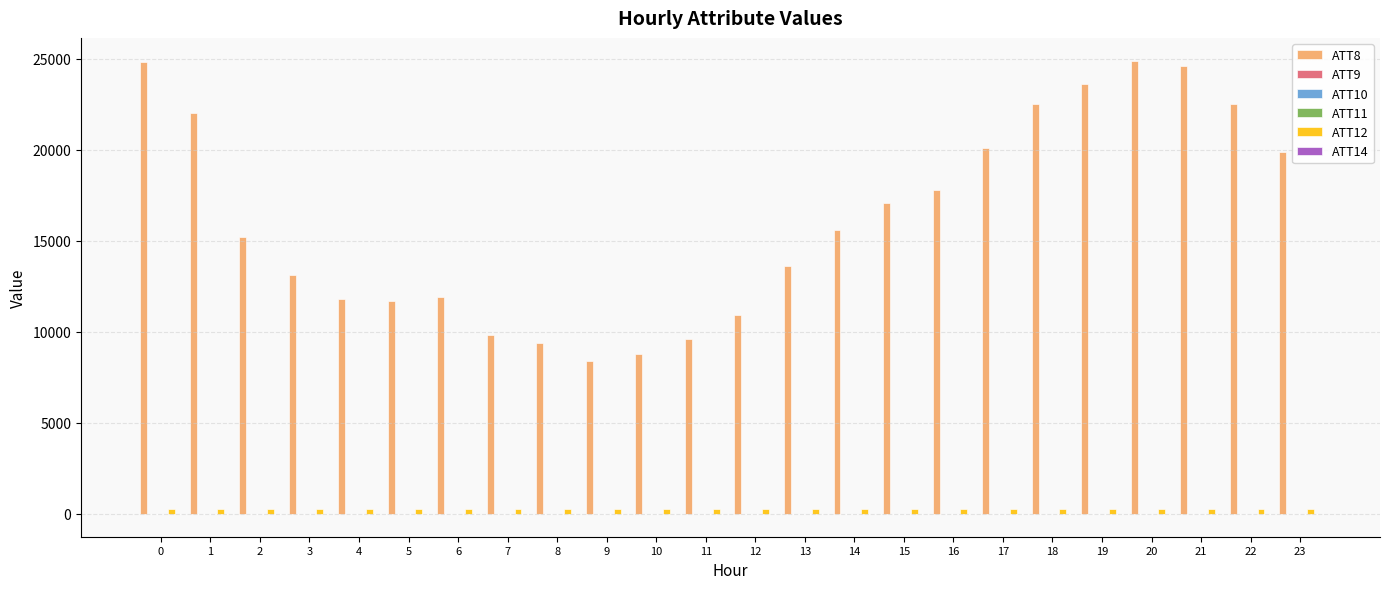

Which series has the largest total across all categories?

ATT8